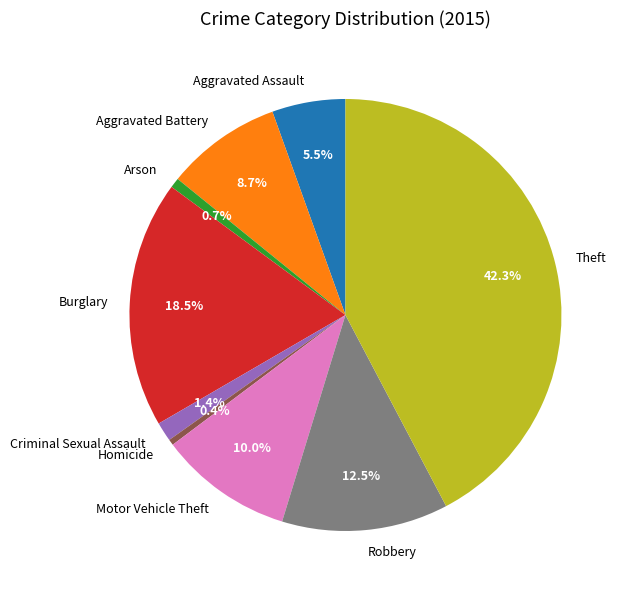

Is there a majority slice in this chart?

No